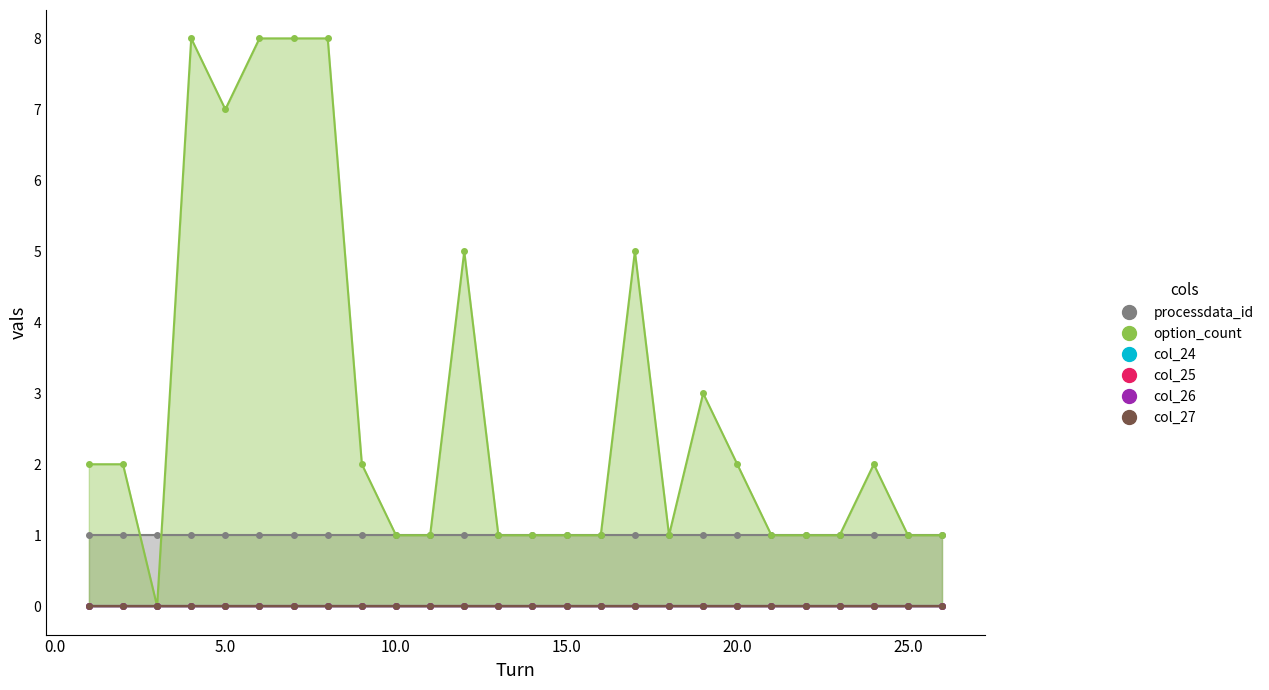

True or false: col_27 and option_count intersect in this chart.

False